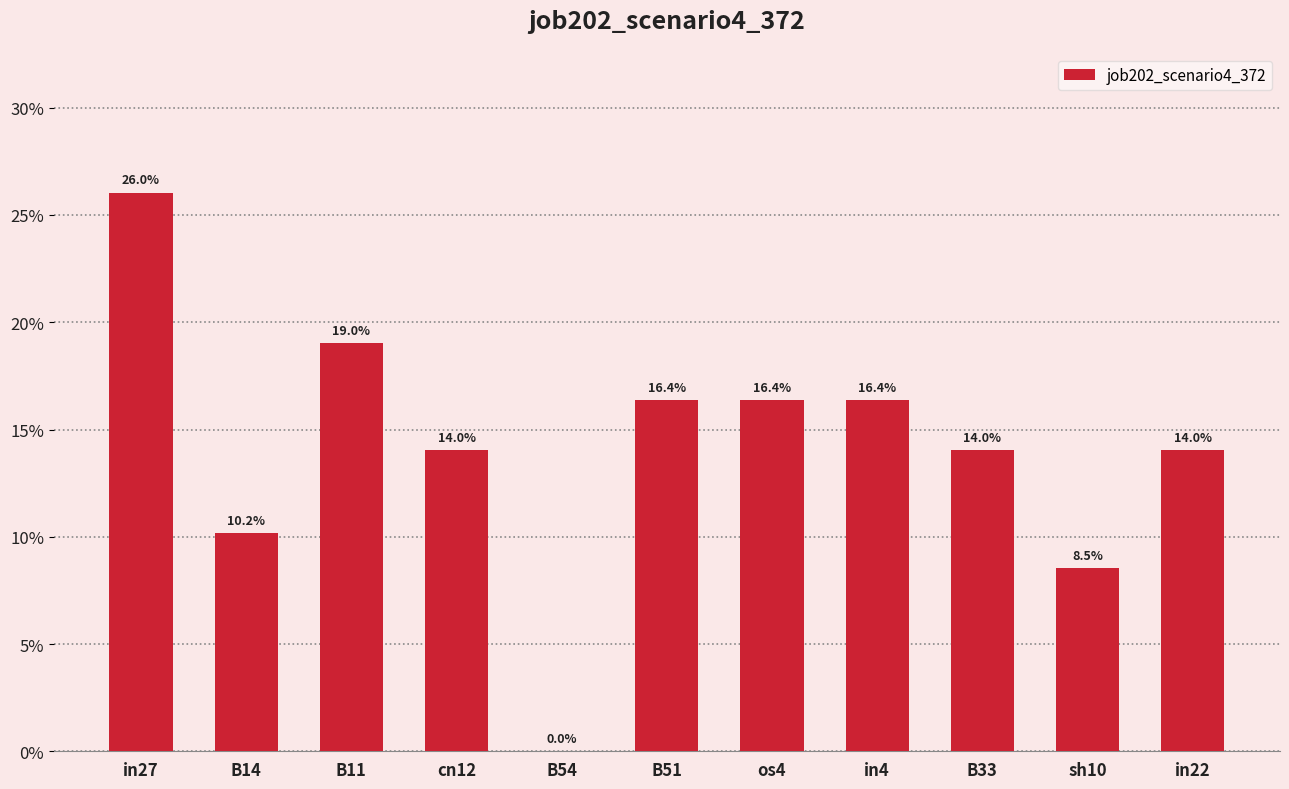

The value at cn12 is 0.1. True or false?

True